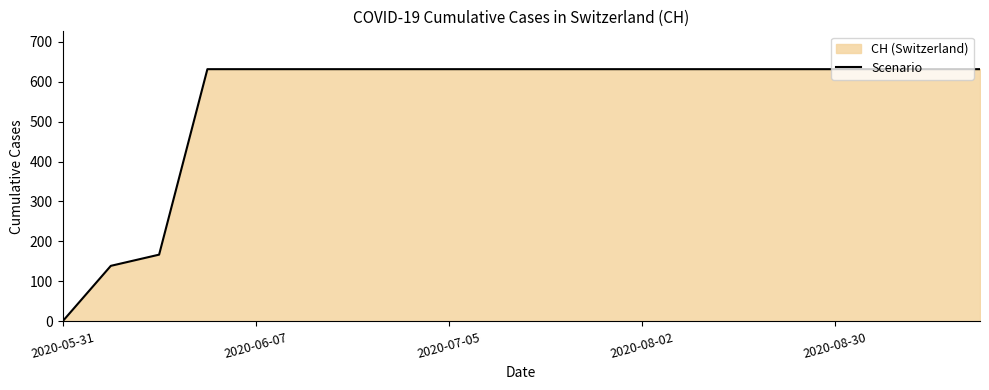

Which label corresponds to the smallest value in the chart?

2020-05-31